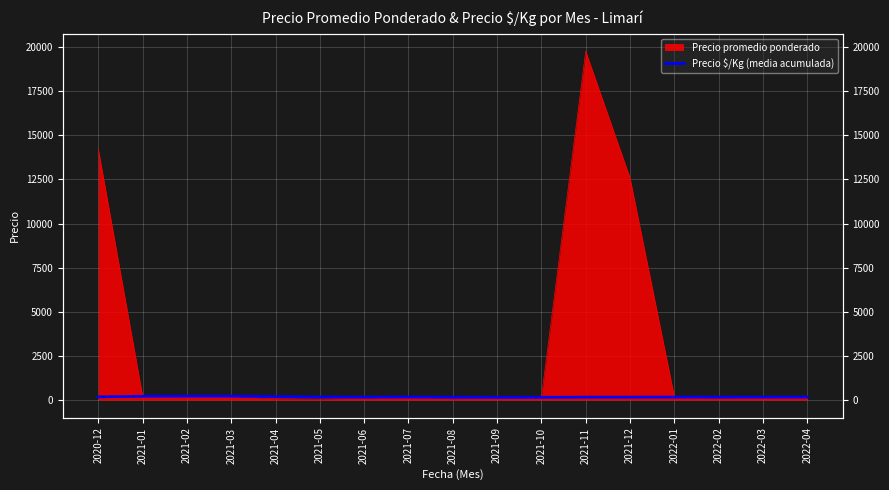

Which label corresponds to the smallest value in the chart?

2021-10